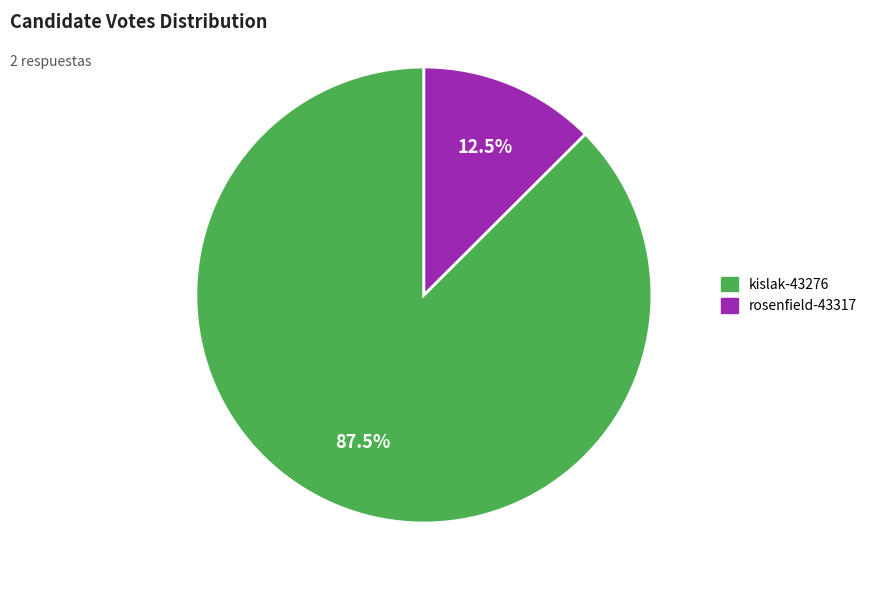

To the nearest percent, what is the difference between the largest and smallest slice percentages?

75%